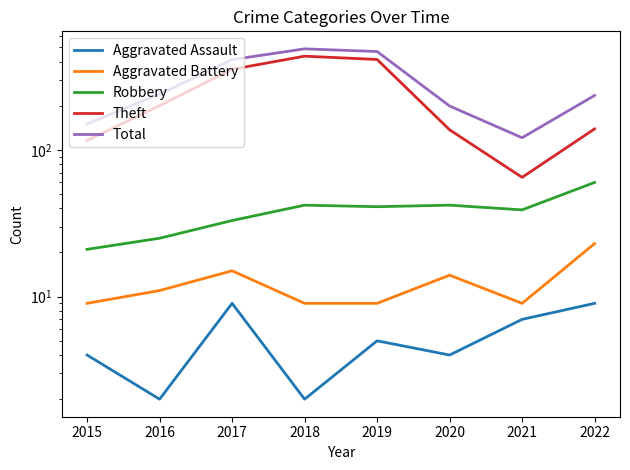

Reading right to left, what are all the values shown in this chart?

Aggravated Assault: 9	7	4	5	2	9	2	4
Aggravated Battery: 23	9	14	9	9	15	11	9
Robbery: 60	39	42	41	42	33	25	21
Theft: 139	65	137	413	435	354	200	116
Total: 235	121	199	468	488	412	240	150